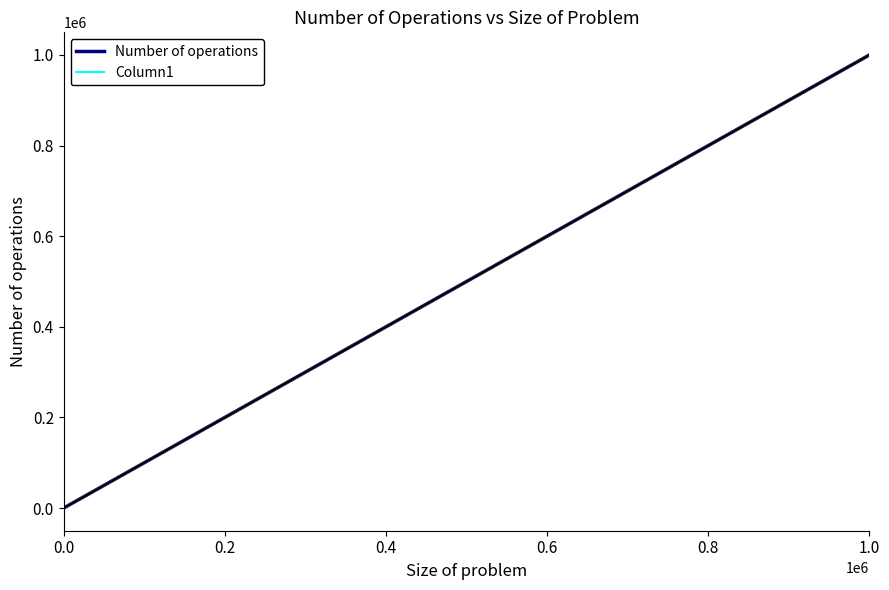

Does the chart have visible grid lines?

No